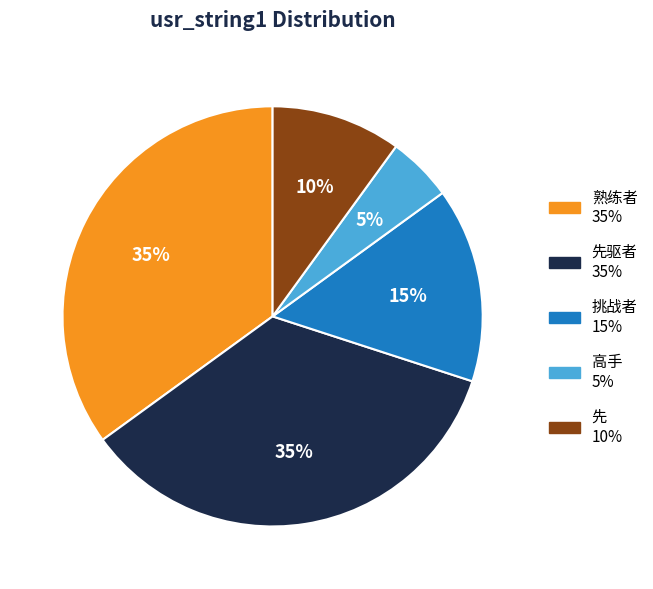

Is there any slice that represents more than half of the pie?

No